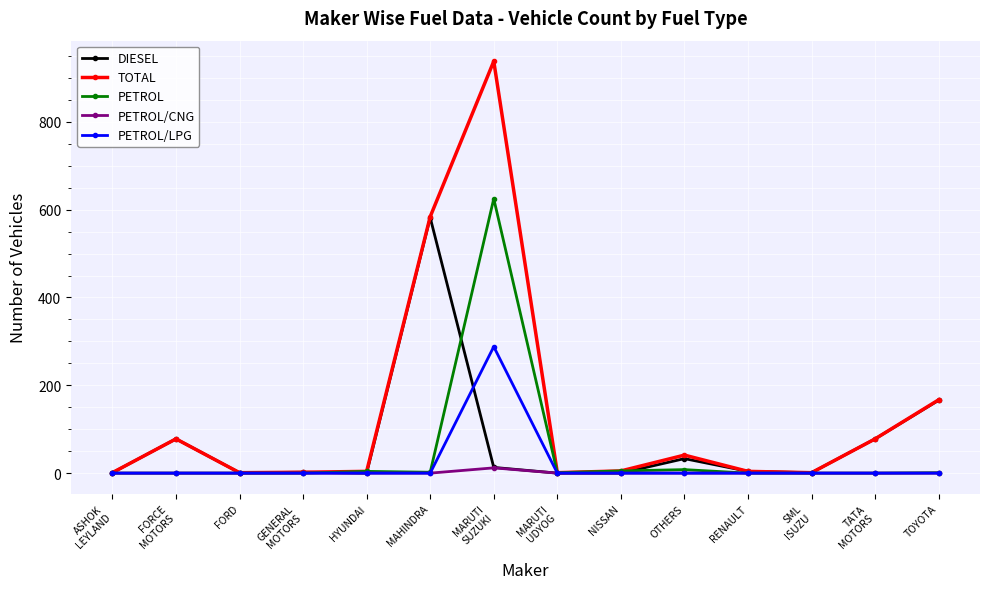

Where is TOTAL nearest to the value 469?

MAHINDRA